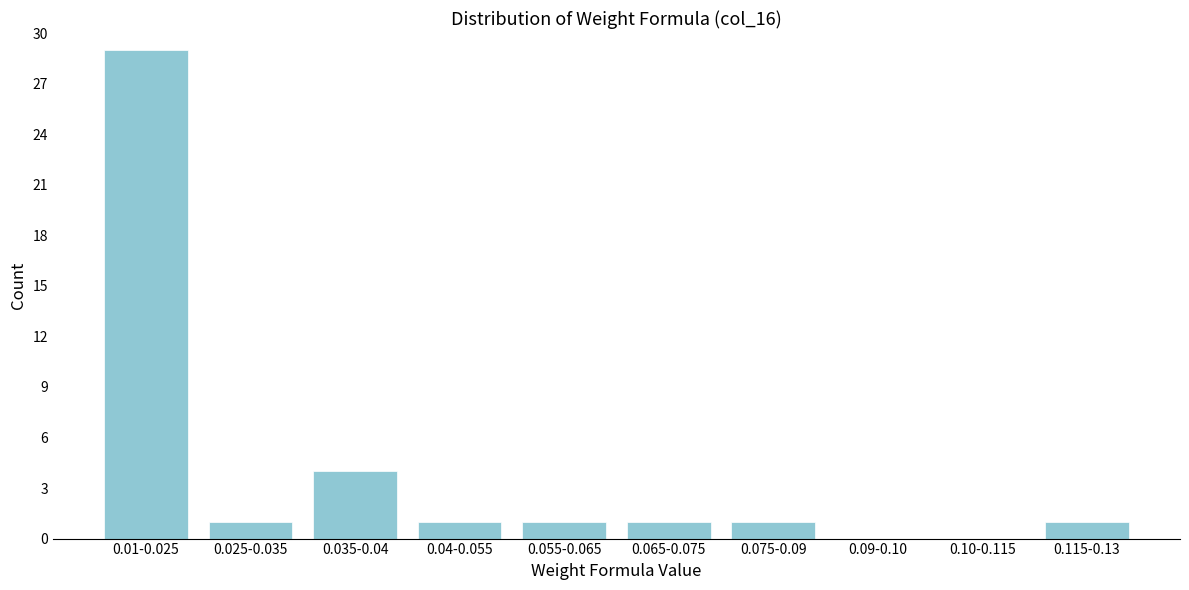

Reading left to right, extract all data points from this chart.

0.01-0.025=29	0.025-0.035=1	0.035-0.04=4	0.04-0.055=1	0.055-0.065=1	0.065-0.075=1	0.075-0.09=1	0.09-0.10=0	0.10-0.115=0	0.115-0.13=1